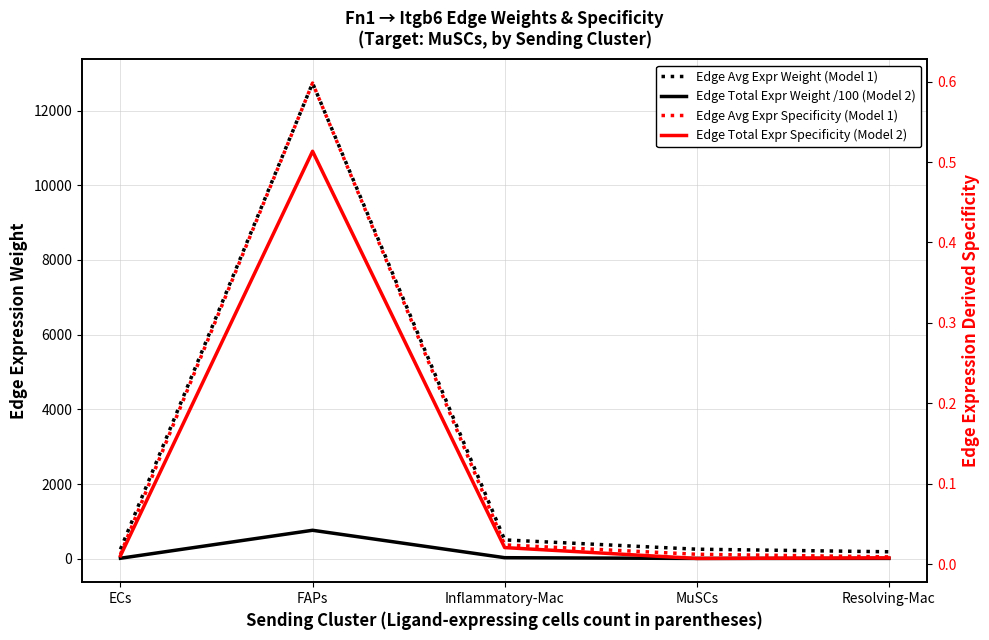

At which label does Edge Avg Expr Specificity (Model 1) reach its peak?

FAPs